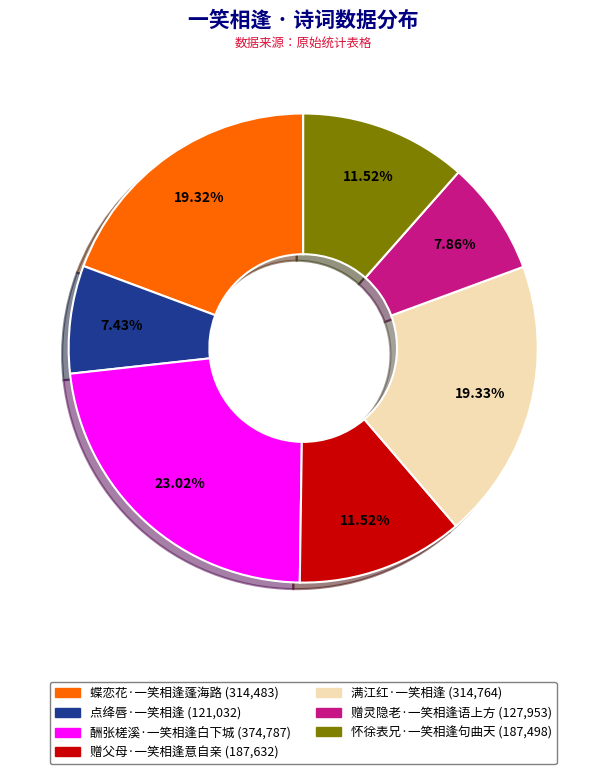

Combined, do 点绛唇·一笑相逢 and 赠父母·一笑相逢意自亲 account for over 50%?

No